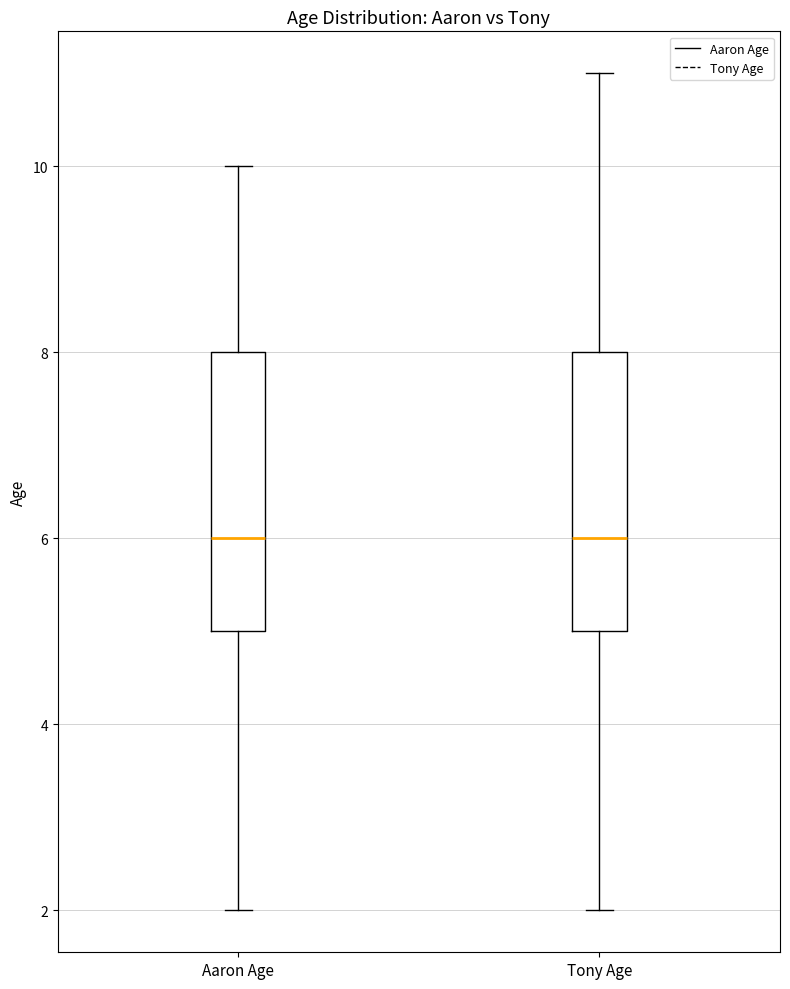

Reading left to right, transcribe this box plot: for each box, give where its median line is, the range the box spans, and where its two whiskers end, as read against the y-axis. The values are not printed on the chart, so give them approximately, as read against the axis.

Aaron Age: median 6, box 5 to 8, whiskers 2 to 10
Tony Age: median 6, box 5 to 8, whiskers 2 to 11